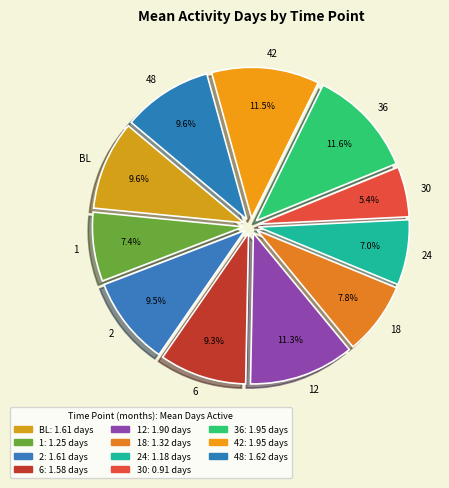

To the nearest percent, what is the difference between the 12 and 30 slice percentages?

6%